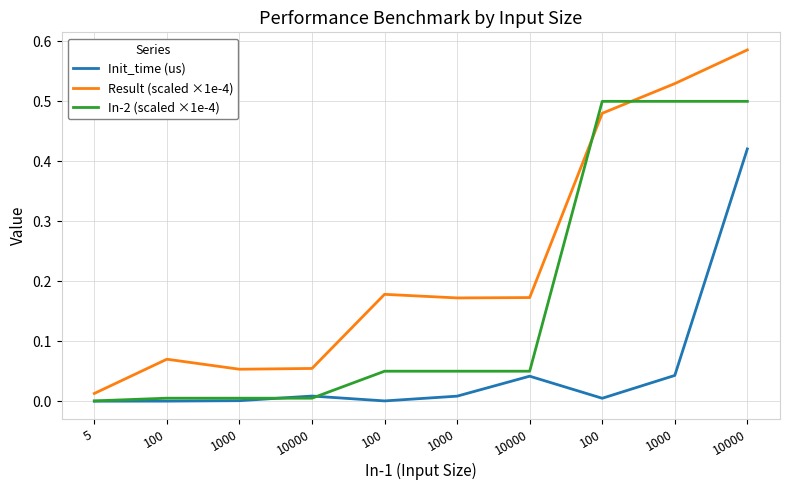

What is the total value across all series at 100?

0.1